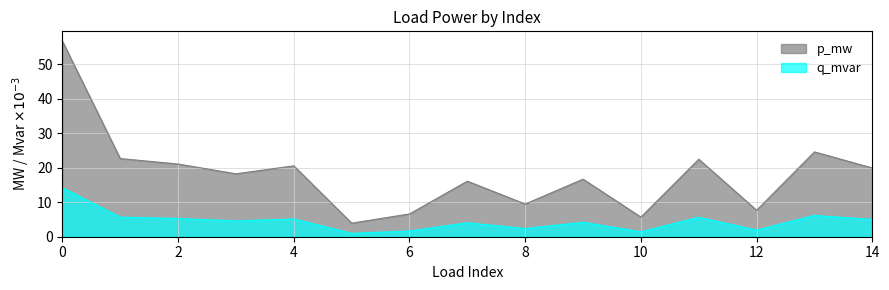

The value of p_mw at 1 is 9.6. True or false?

False